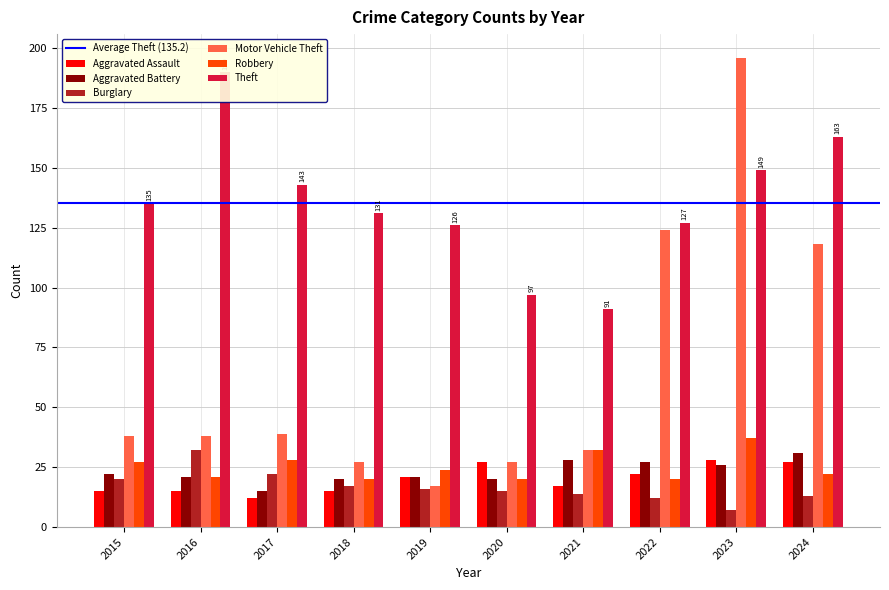

At which label is Theft closest to 140?

2017